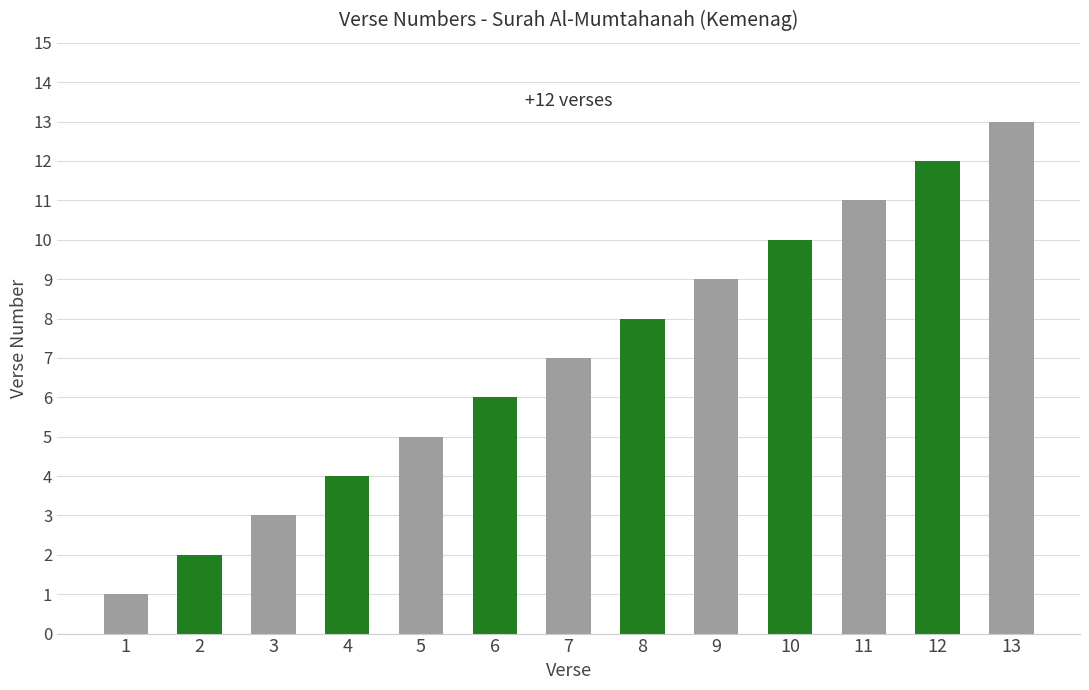

Reading left to right, extract all data points from this chart.

1	2	3	4	5	6	7	8	9	10	11	12	13